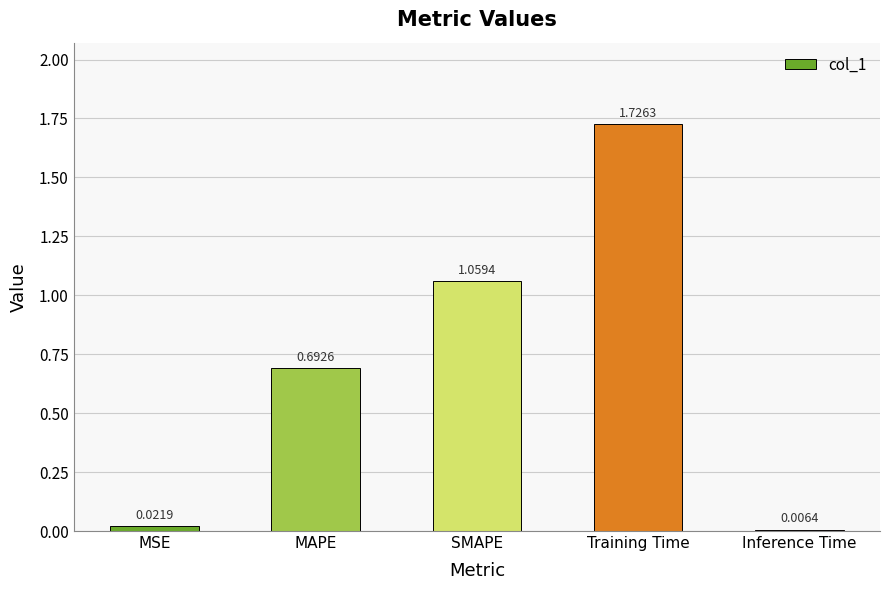

What is the sum of all values?

3.5